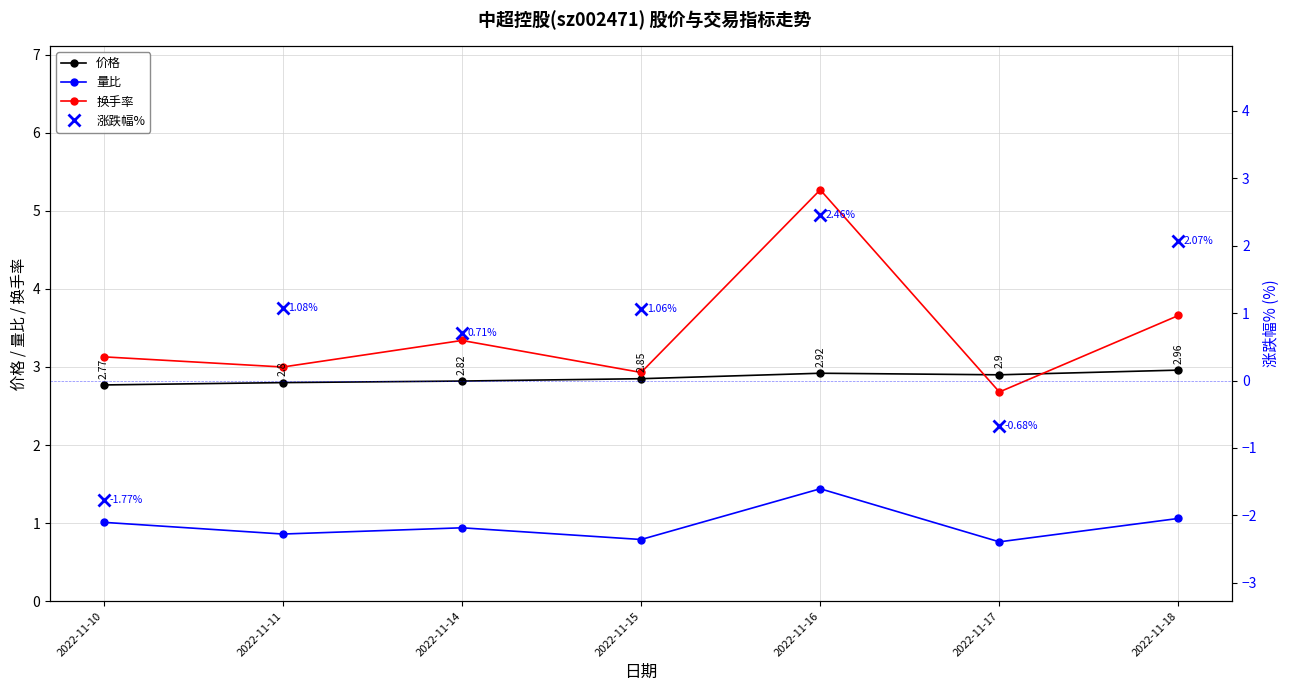

What is the value of the 量比 point at the 1st from the left?

1.0